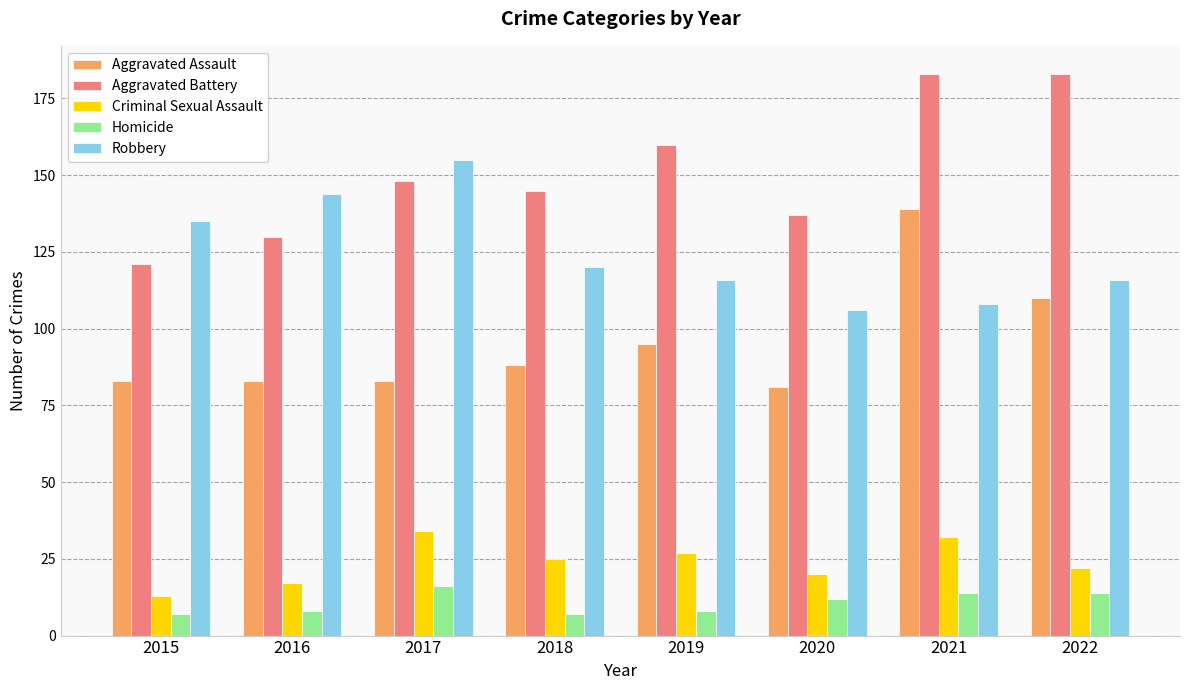

Is it true that Criminal Sexual Assault equals 13 at 2018?

False